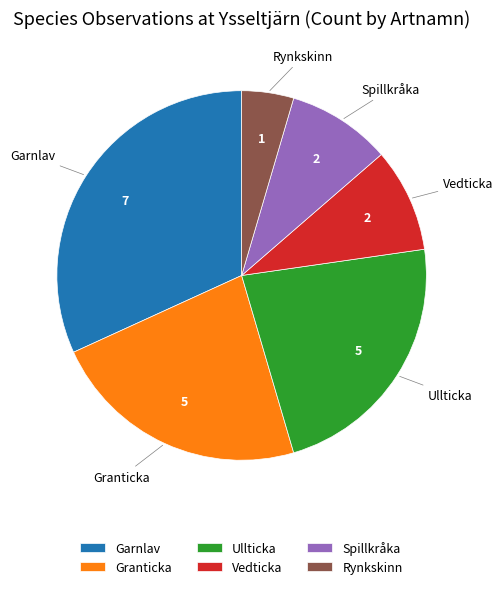

Does any single category account for the majority?

No